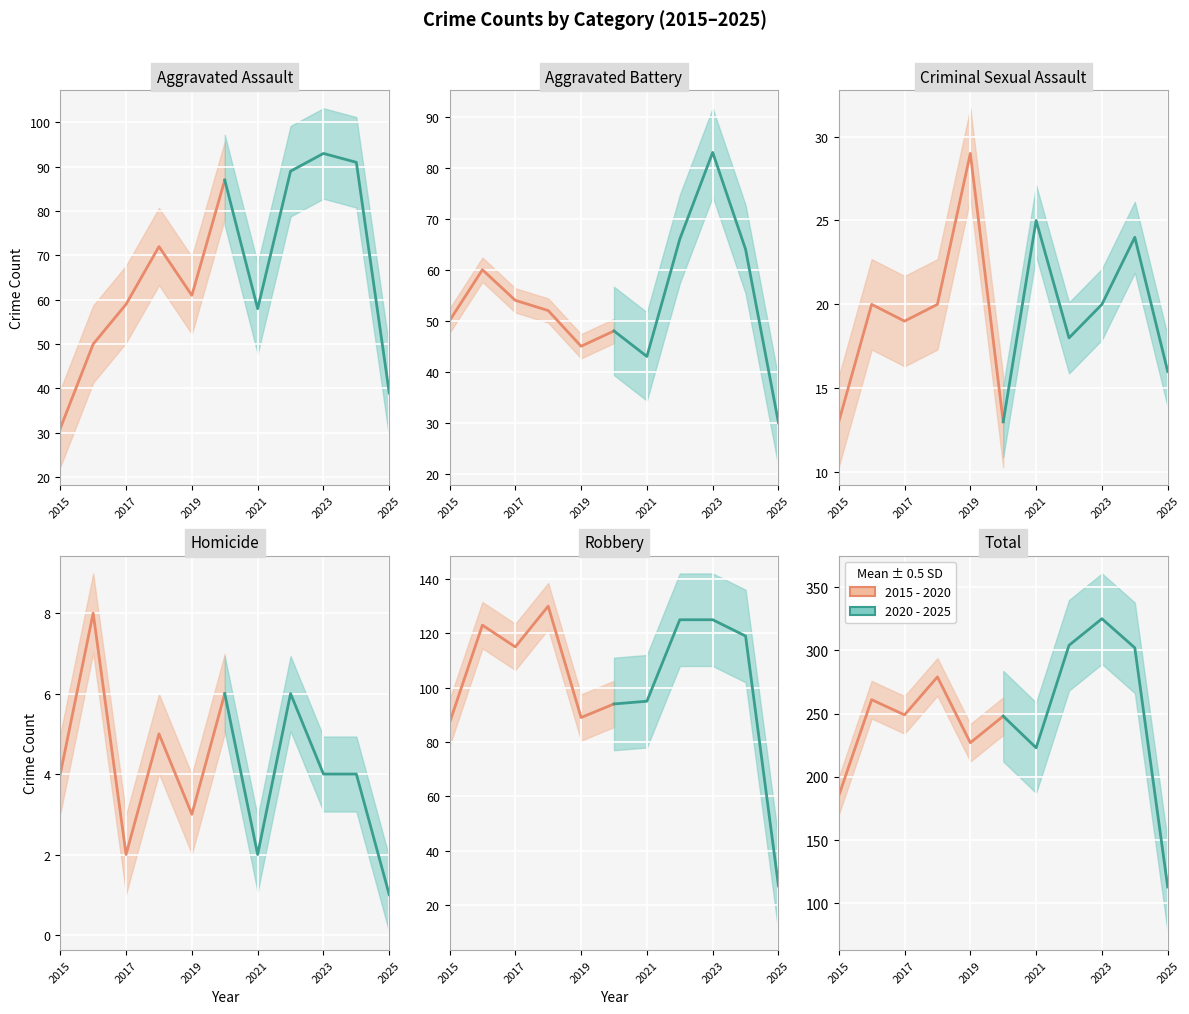

Which series has the largest range (max minus min)?

2020 - 2025